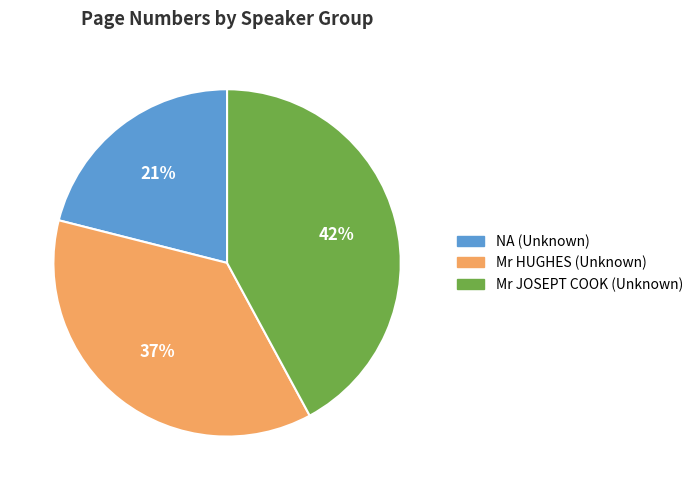

Approximately how many times larger is the value at NA (Unknown) compared to Mr HUGHES (Unknown)?

0.6